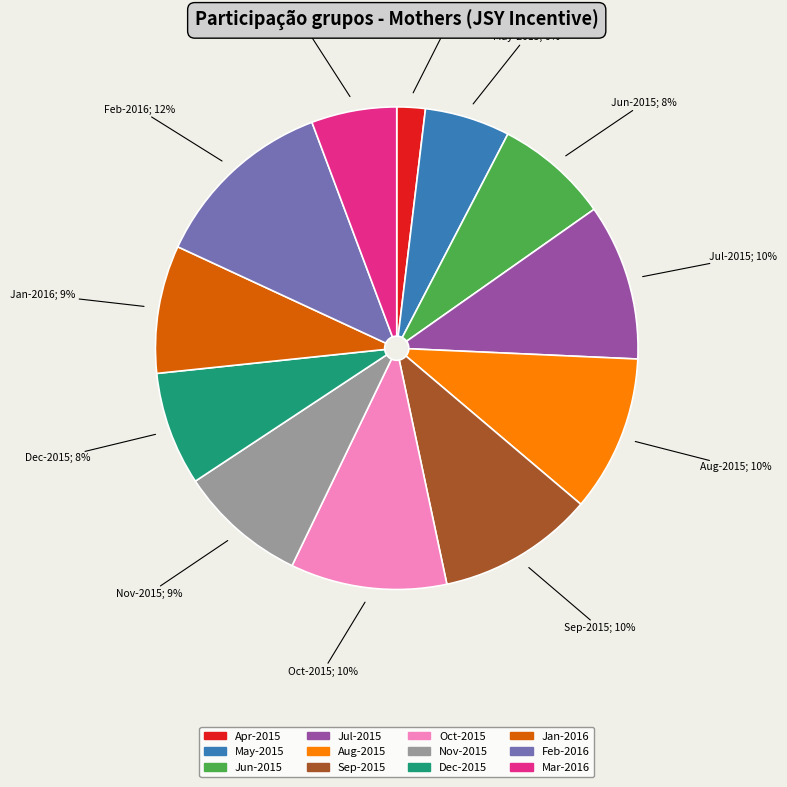

Count the number of slices in the pie.

12